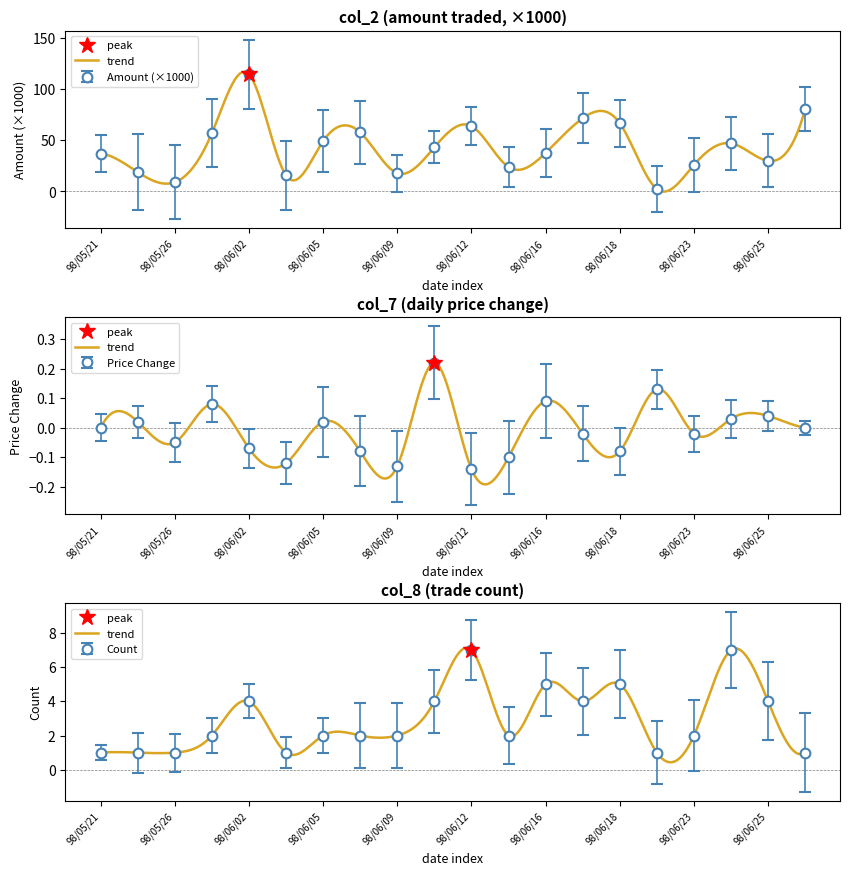

The value of col_7 (change) at 98/06/25 is 0.0. True or false?

True